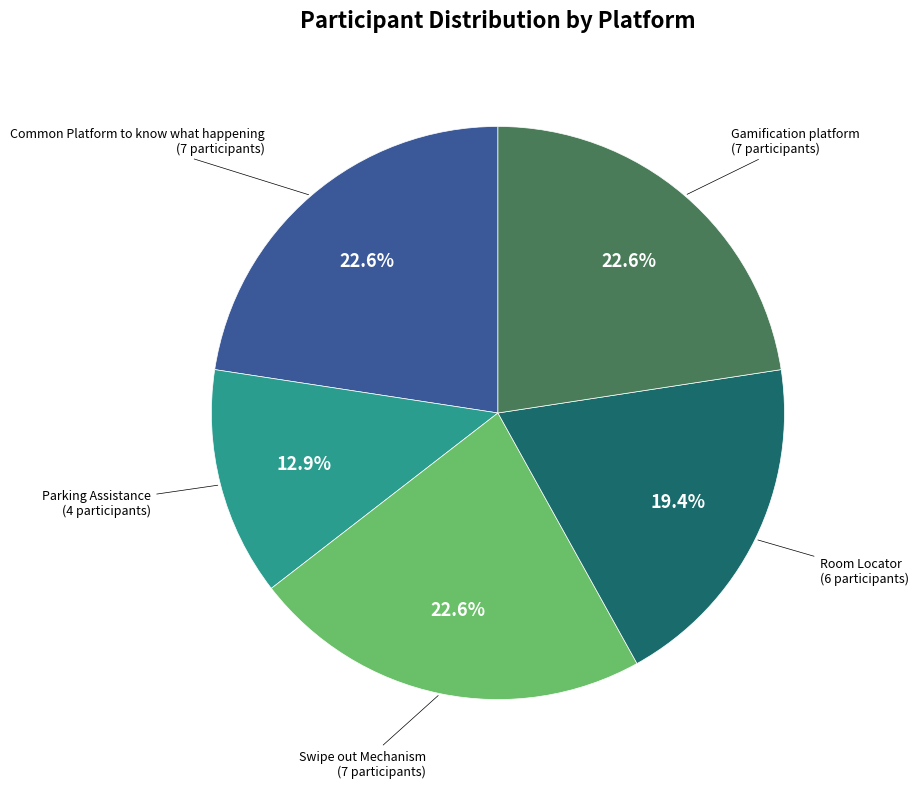

Is there any slice that represents more than half of the pie?

No